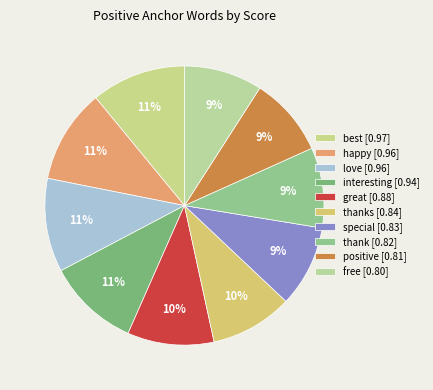

How many segments does this pie chart have?

10